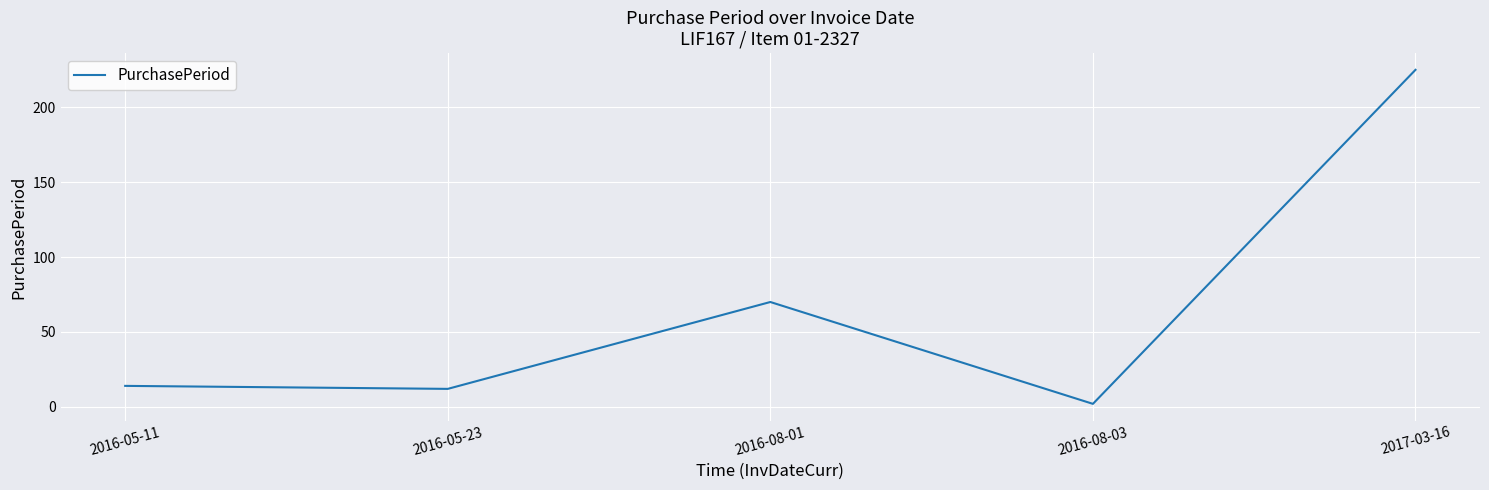

Which category has the highest value across all series?

2017-03-16